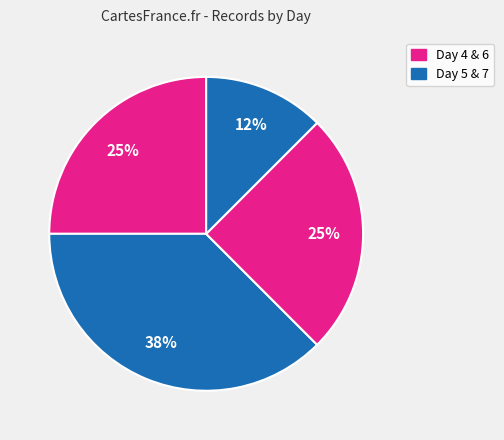

Is there a majority slice in this chart?

No